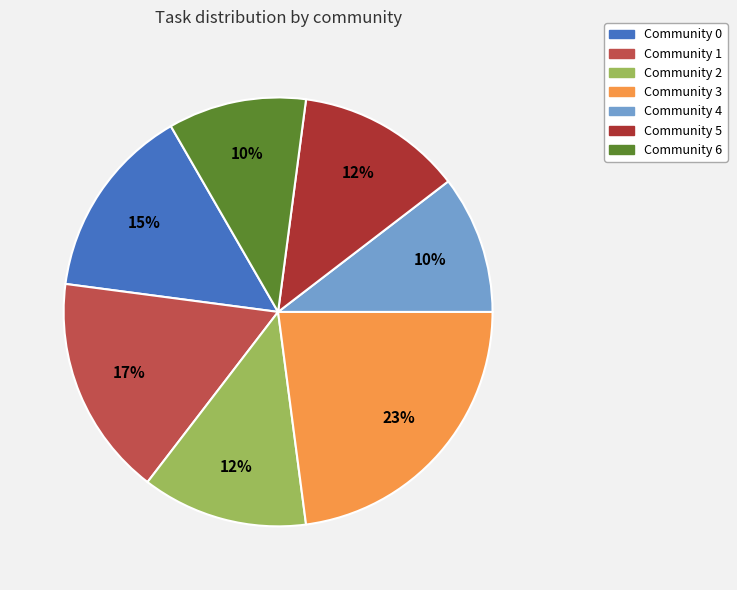

To the nearest percent, what is the average slice percentage?

14%